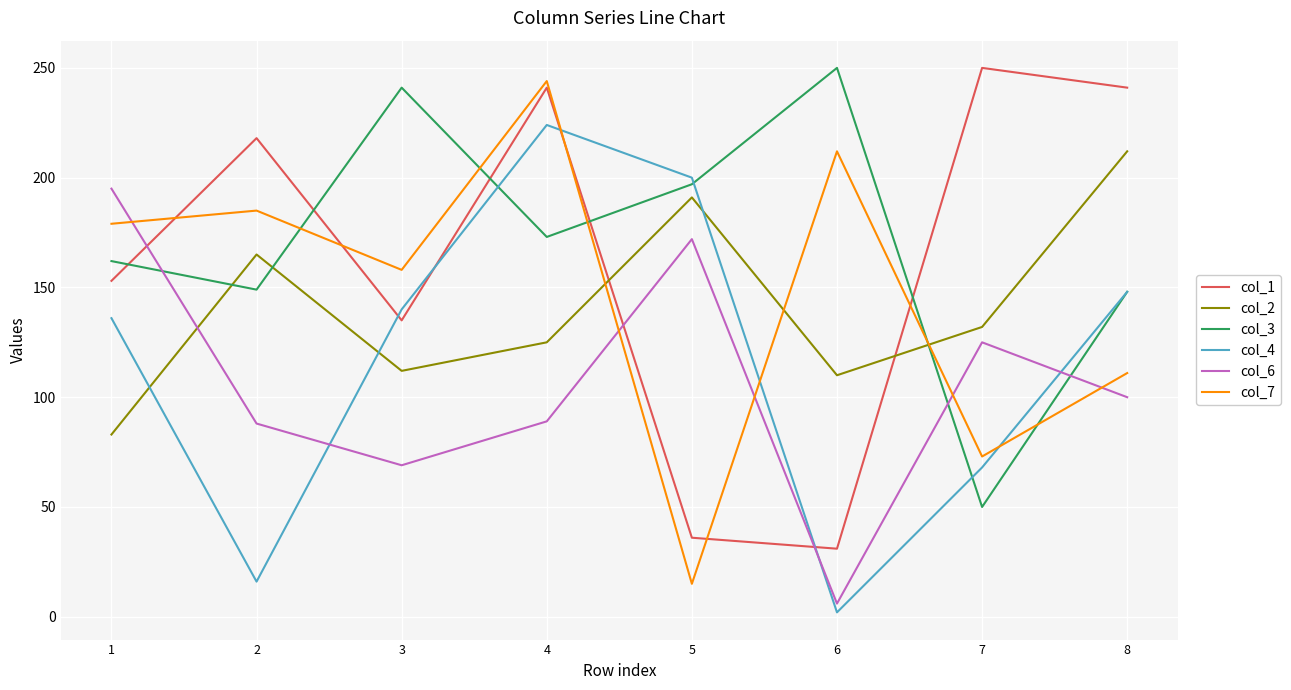

Which series changed the most between 5 and 7?

col_1